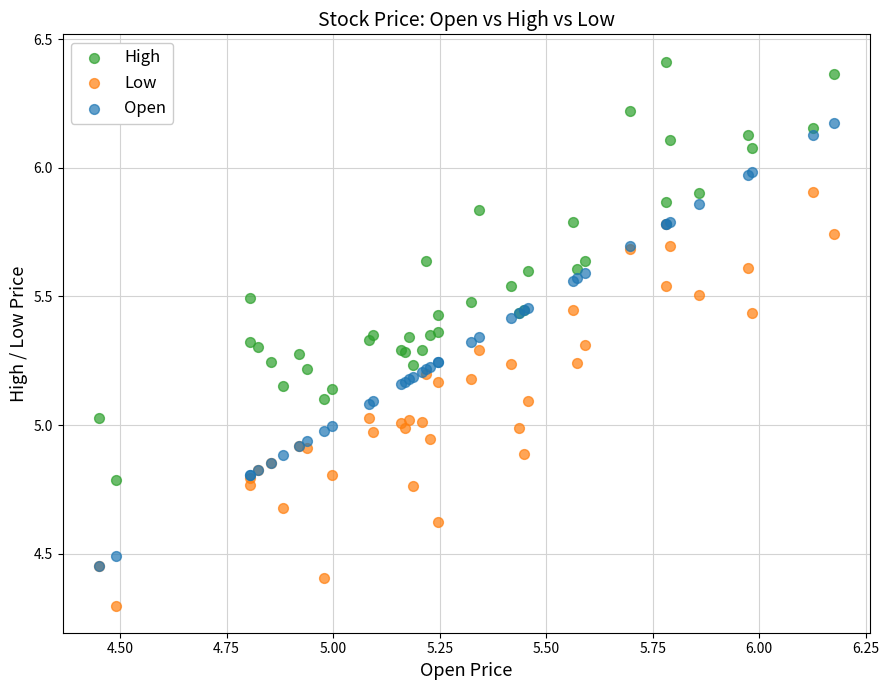

Which series reaches the minimum Y coordinate?

Low